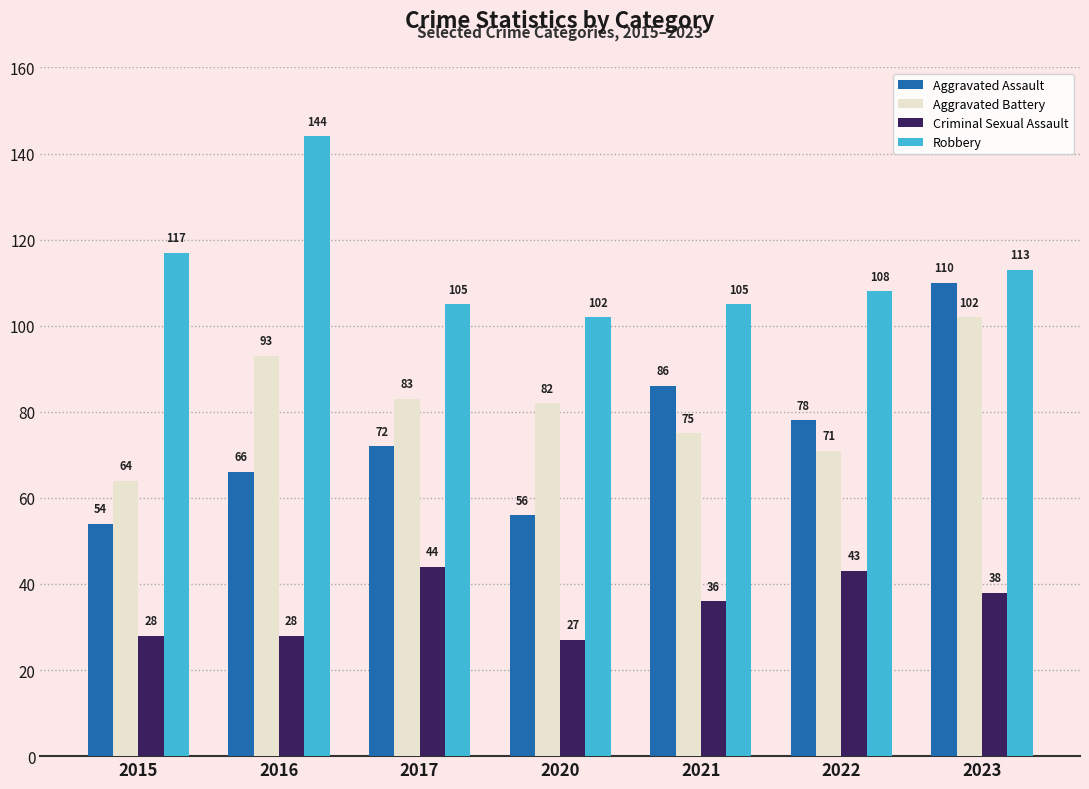

Which category has the highest value across all series?

2016